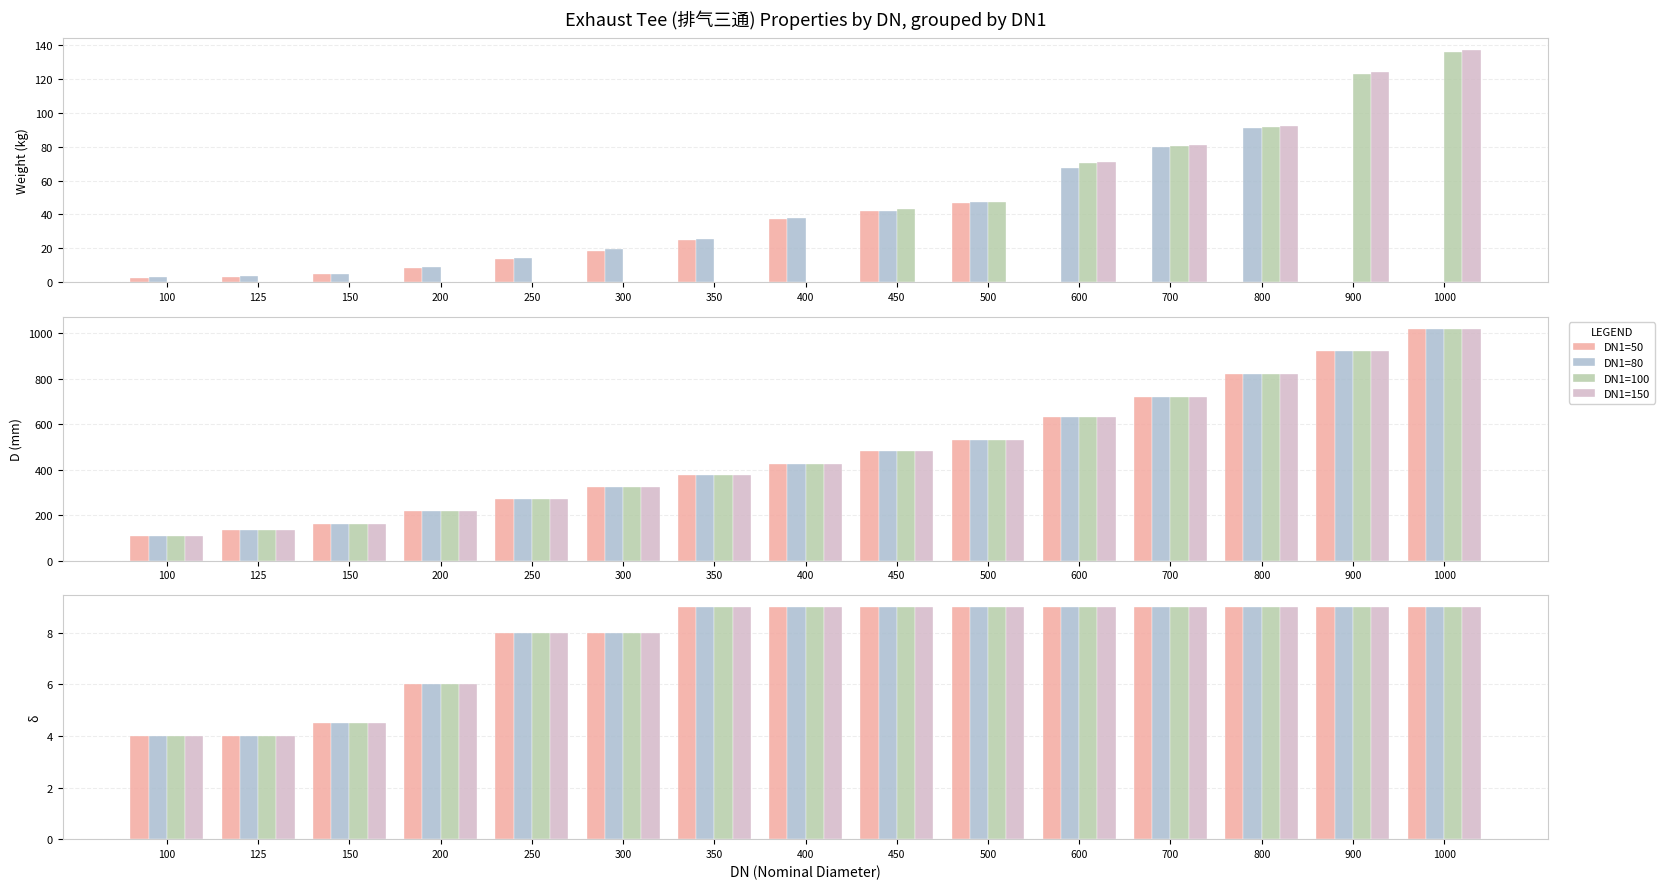

Are the bars grouped side by side (vs. stacked)?

Yes